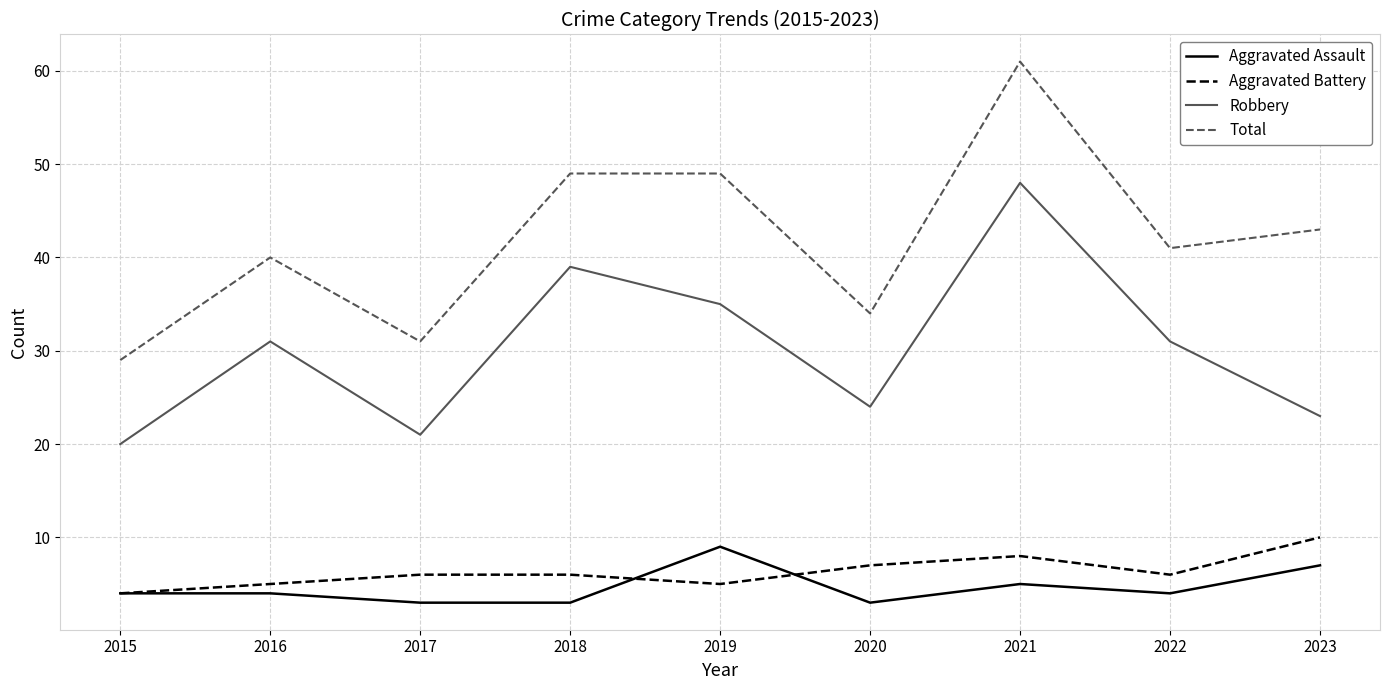

At which label does Total first exceed 41?

2018